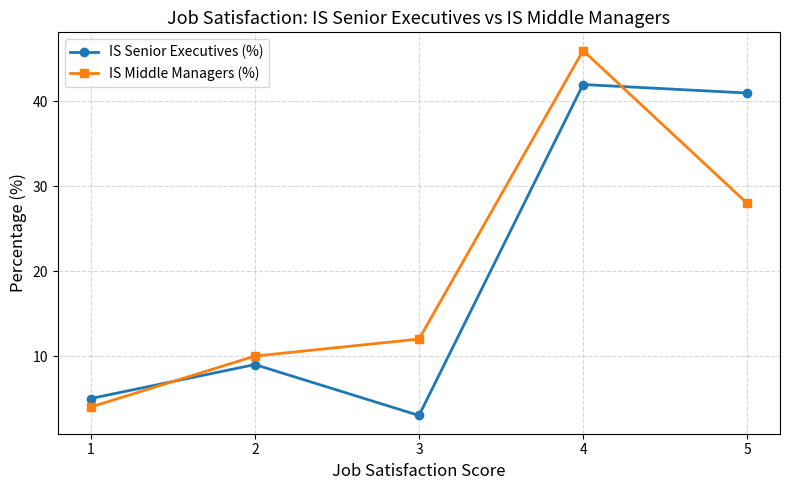

Does the chart have visible grid lines?

Yes